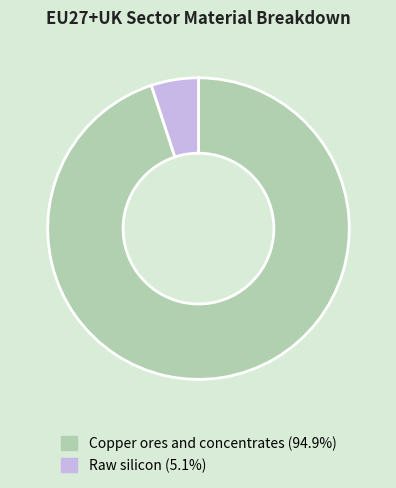

How many segments does this pie chart have?

2